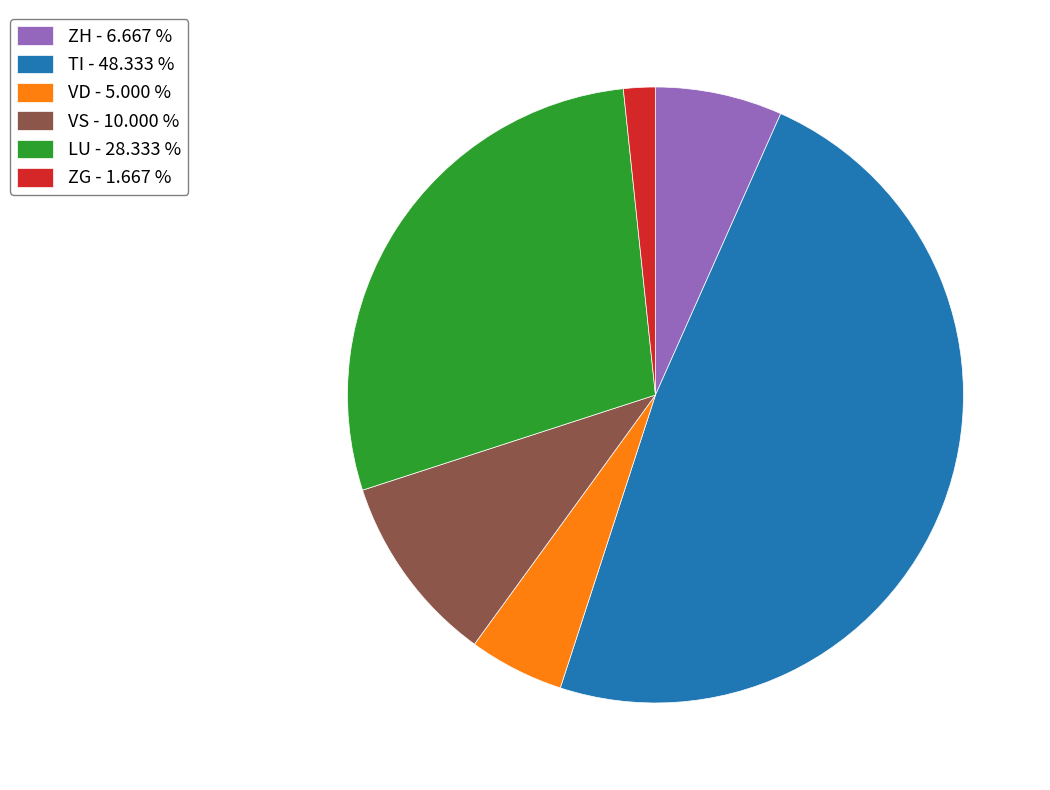

Which category has the biggest portion of the pie?

TI - 48.333 %